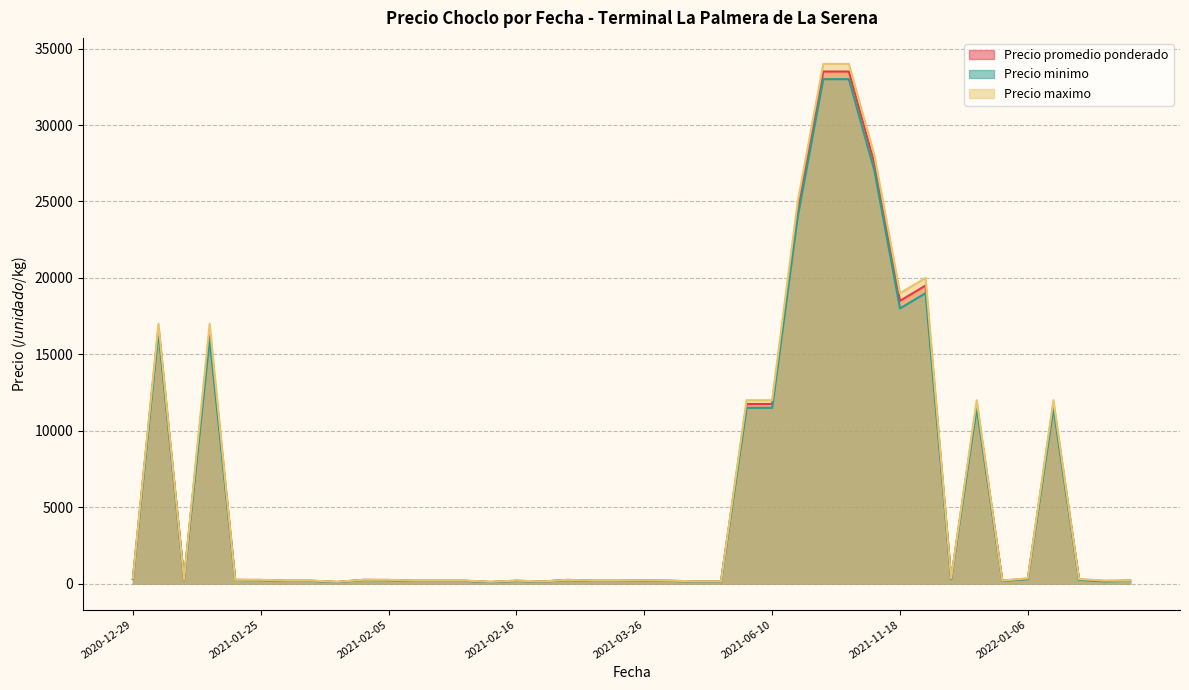

How many data points does each series have?

40